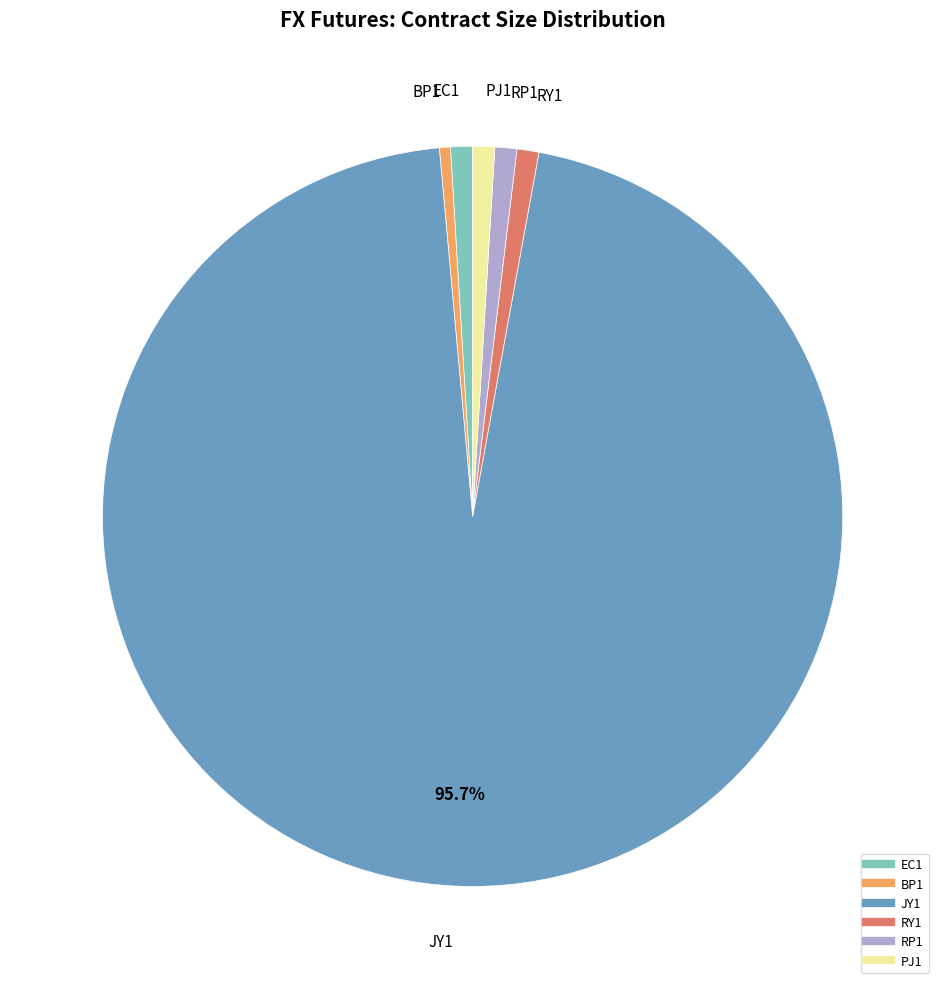

What is the ratio of the value at BP1 to the value at EC1?

0.5